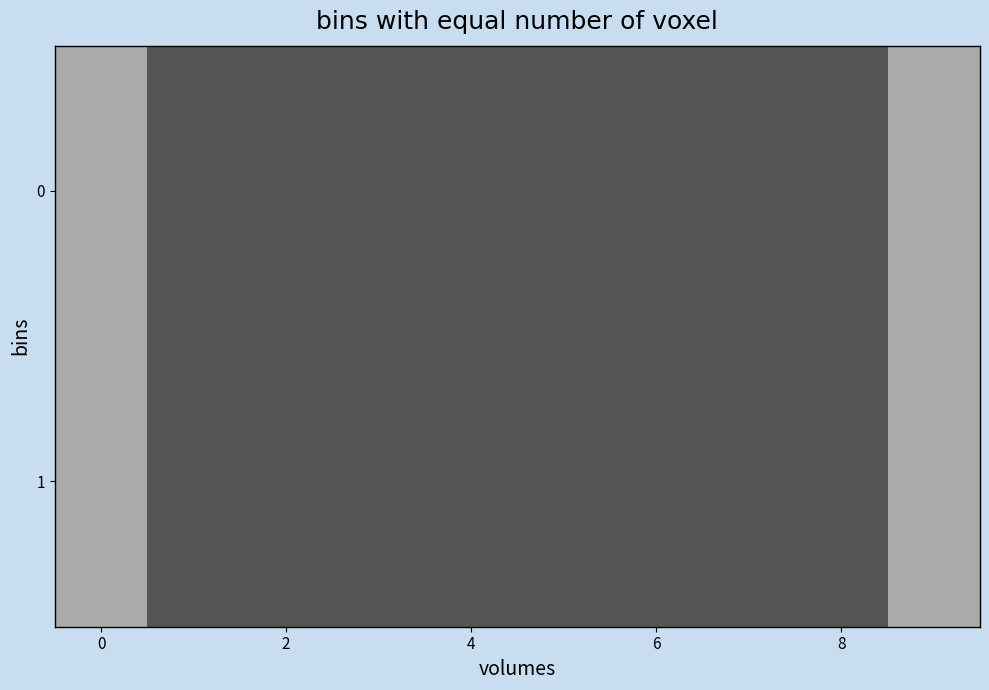

Rank the series by their maximum value, from highest to lowest.

0, 1